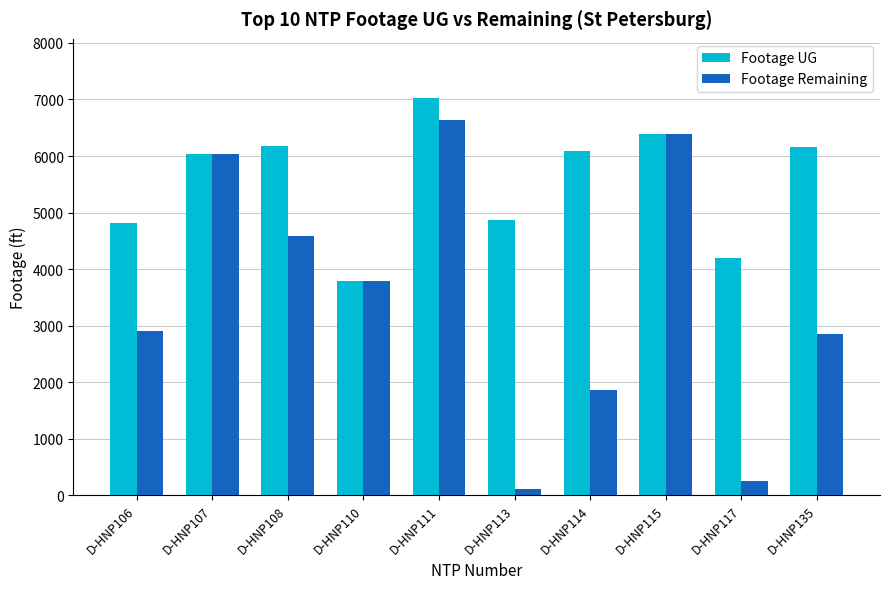

What is the smallest value displayed?

105